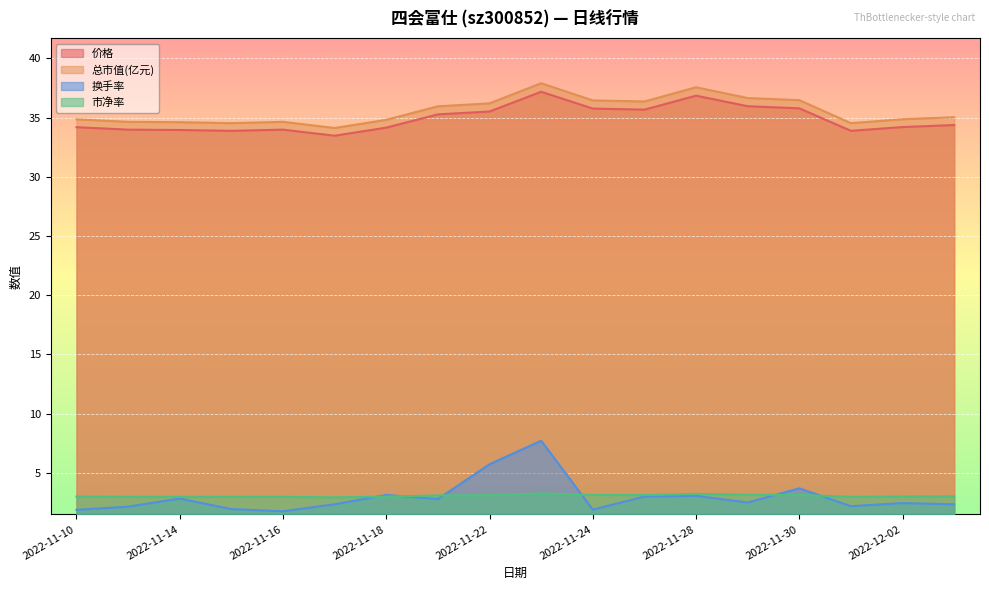

Count the number of categories in the chart.

18